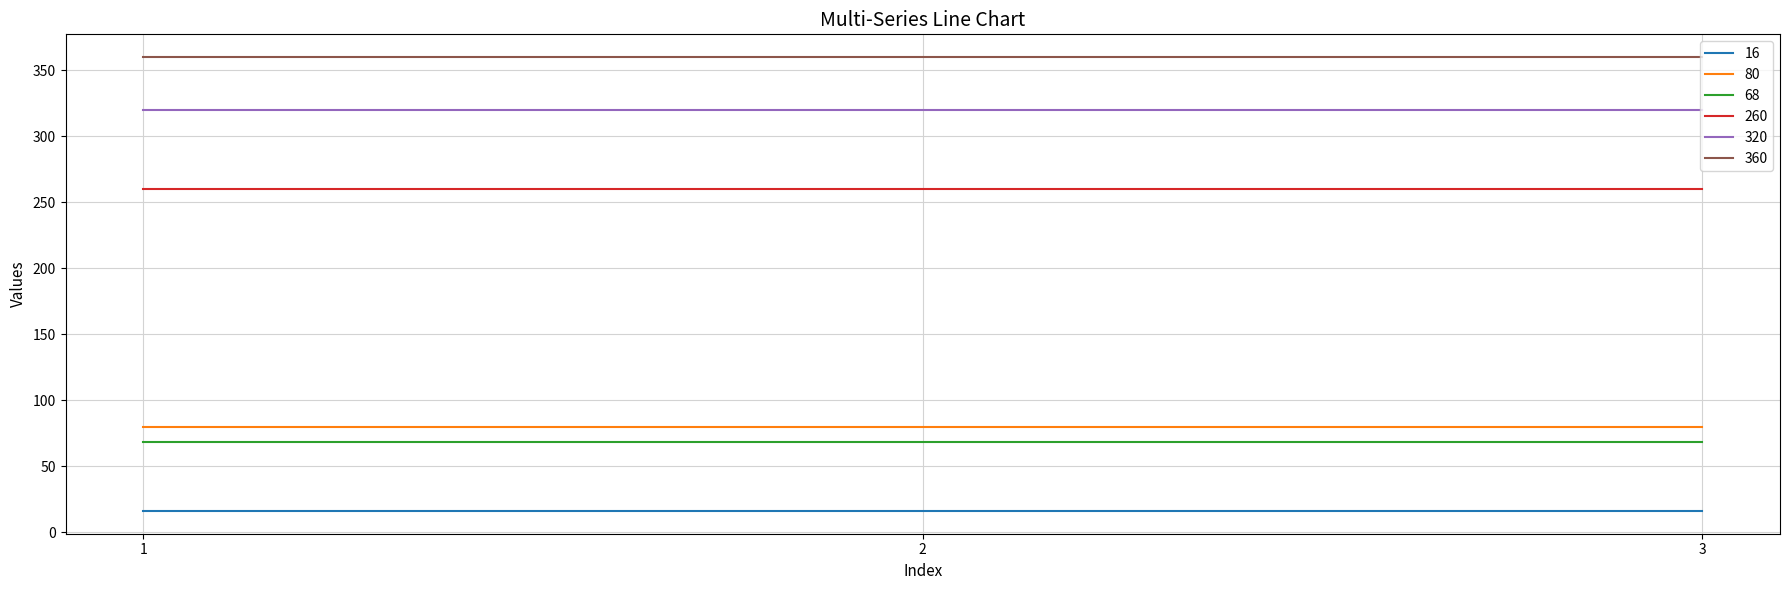

How many categories are shown in the chart?

3